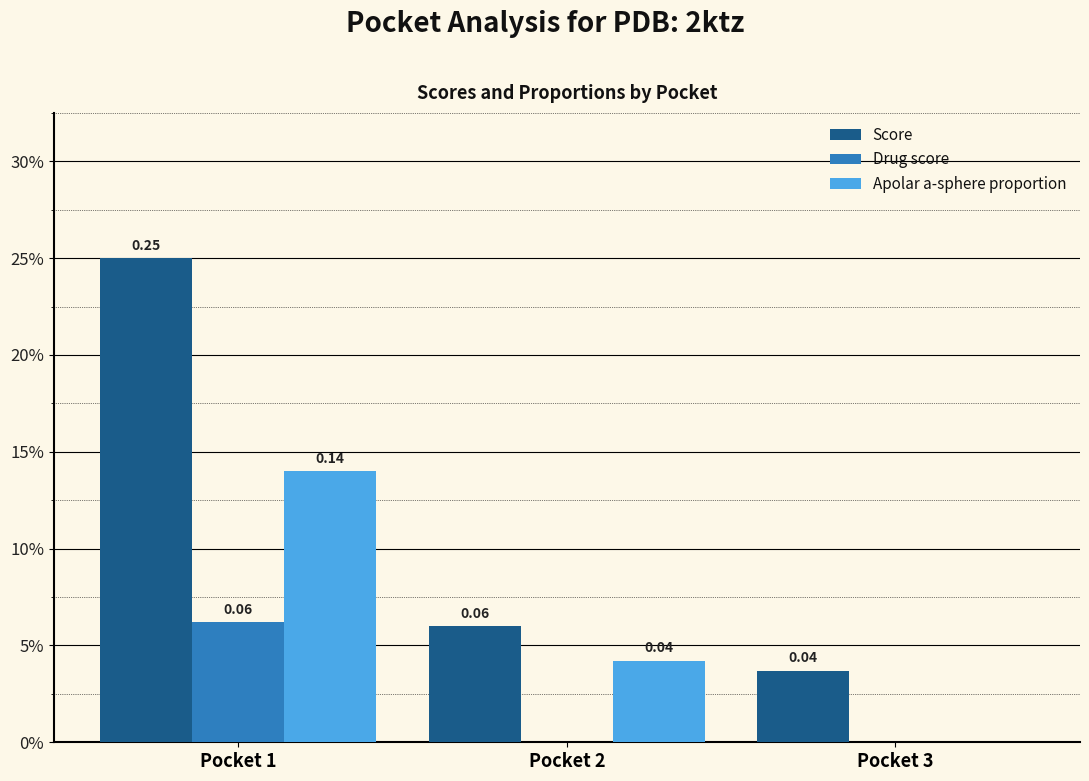

What is the sum of all Apolar a-sphere proportion values?

0.2